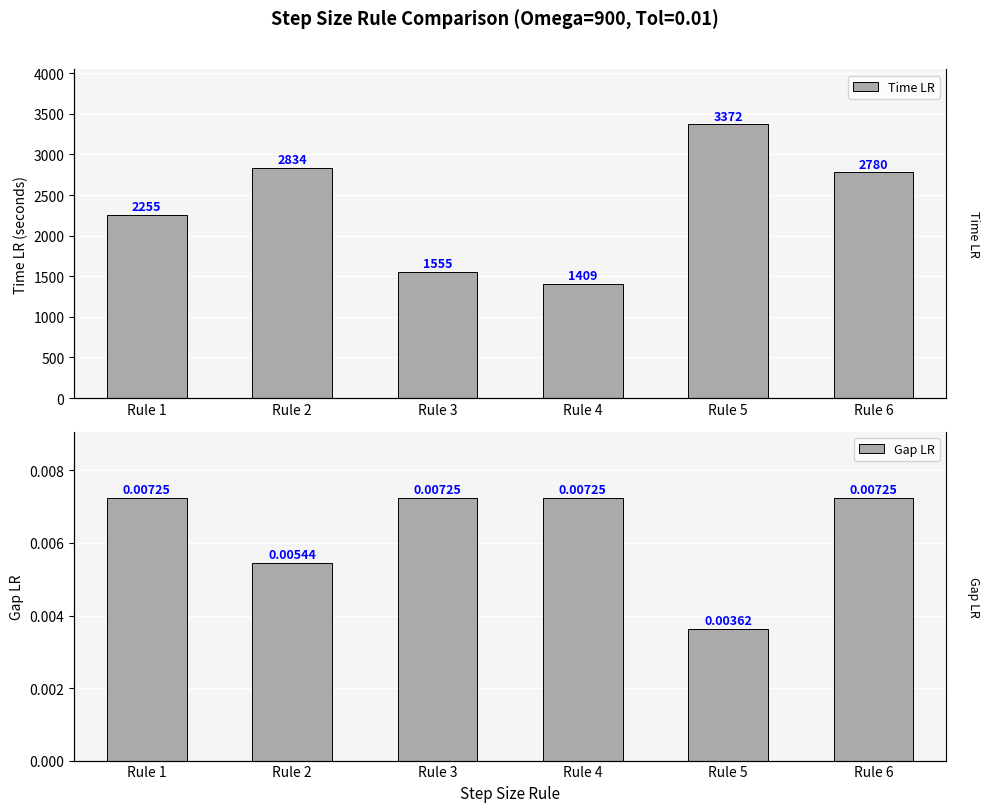

What are all the series names shown in the legend?

Time LR, Gap LR